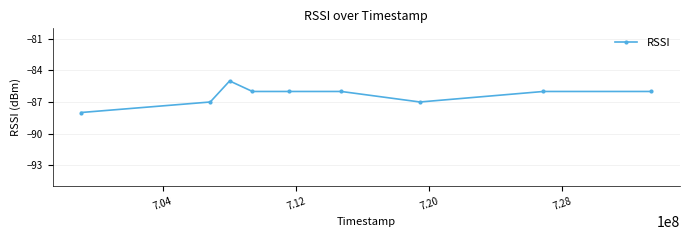

What is the average value?

-86